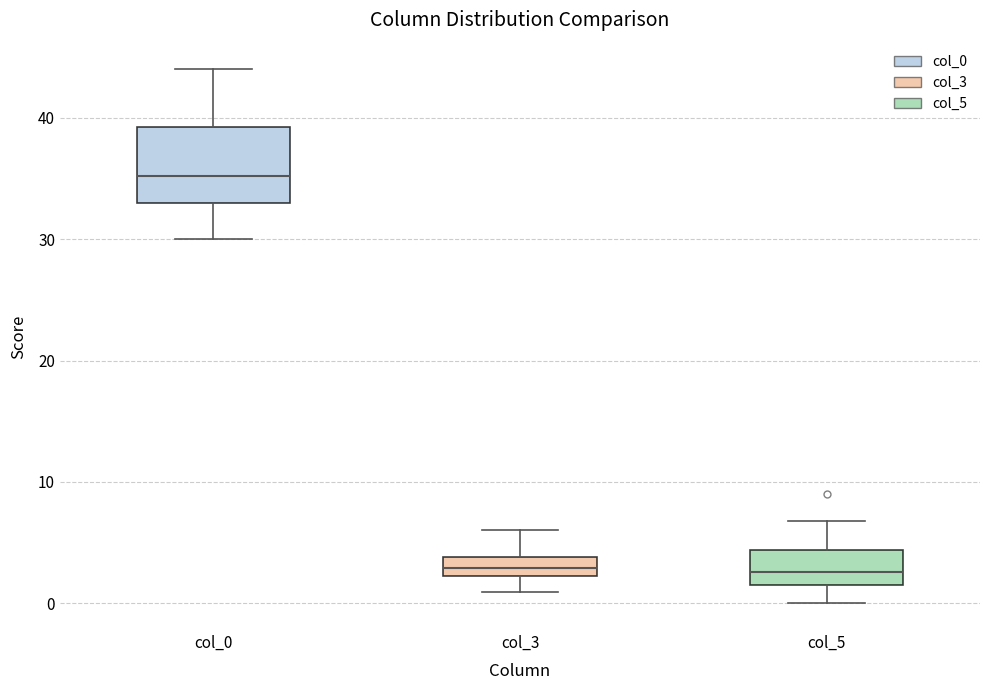

Which box is the tallest, from its lower edge to its upper edge?

col_0